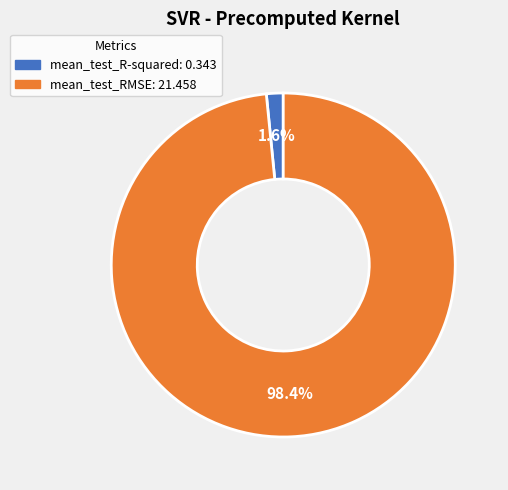

To the nearest percent, what percentage of the pie is mean_test_R-squared?

2%